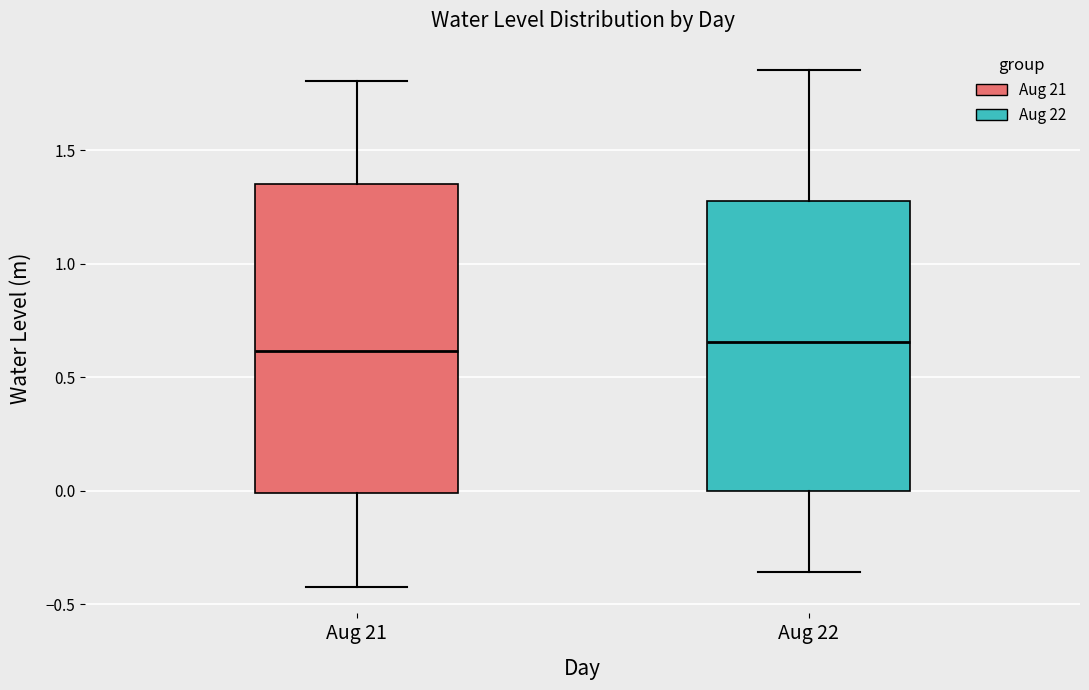

Where does the median line of the box for Aug 22 sit on the y-axis? The values are not printed on the chart, so give them approximately, as read against the axis.

0.65